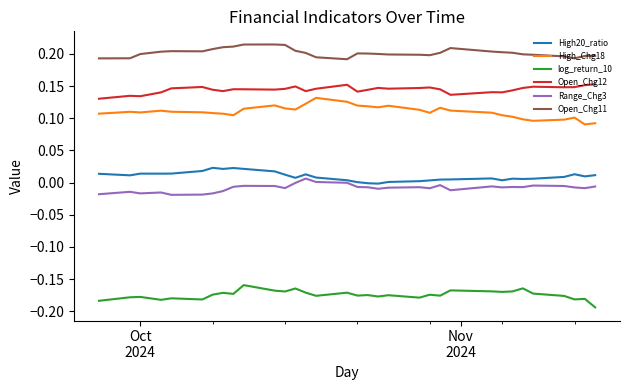

Which series has the largest total across all categories?

Open_Chg11